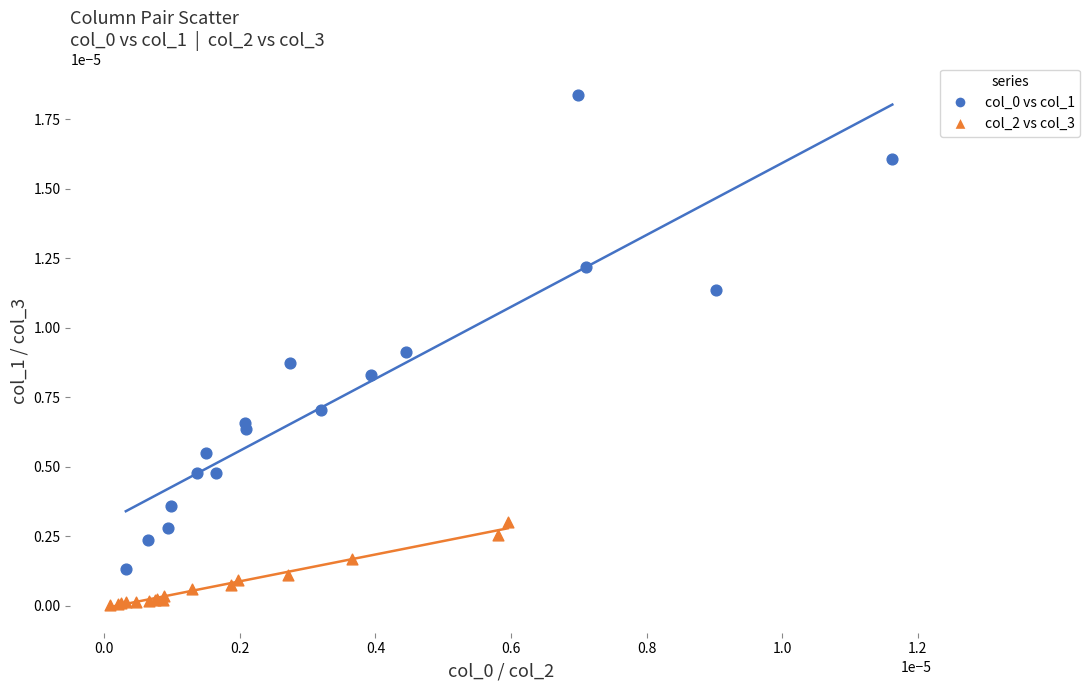

Which series contains the lowest Y value?

col_2 vs col_3